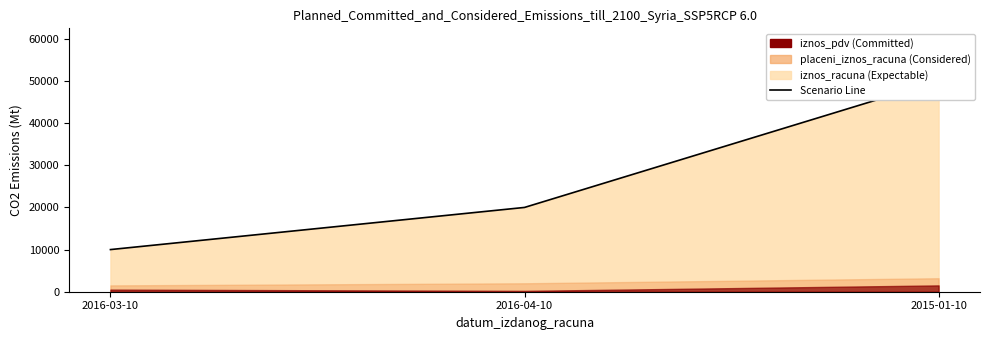

At which label does the data first exceed 20000?

2016-04-10